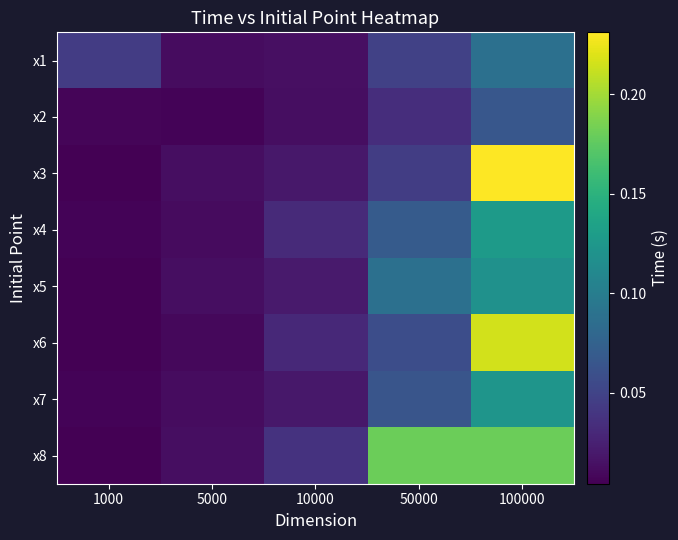

Reading left to right, transcribe all the data shown in this chart.

x1: 1000=0.0	5000=0.0	10000=0.0	50000=0.0	100000=0.1
x2: 1000=0.0	5000=0.0	10000=0.0	50000=0.0	100000=0.1
x3: 1000=0.0	5000=0.0	10000=0.0	50000=0.0	100000=0.2
x4: 1000=0.0	5000=0.0	10000=0.0	50000=0.1	100000=0.1
x5: 1000=0.0	5000=0.0	10000=0.0	50000=0.1	100000=0.1
x6: 1000=0.0	5000=0.0	10000=0.0	50000=0.1	100000=0.2
x7: 1000=0.0	5000=0.0	10000=0.0	50000=0.1	100000=0.1
x8: 1000=0.0	5000=0.0	10000=0.0	50000=0.2	100000=0.2